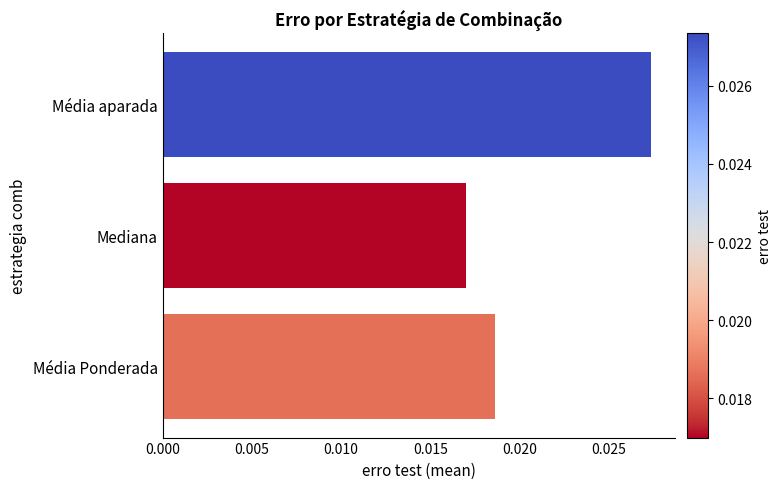

At which category does the chart reach its minimum across all series?

Mediana